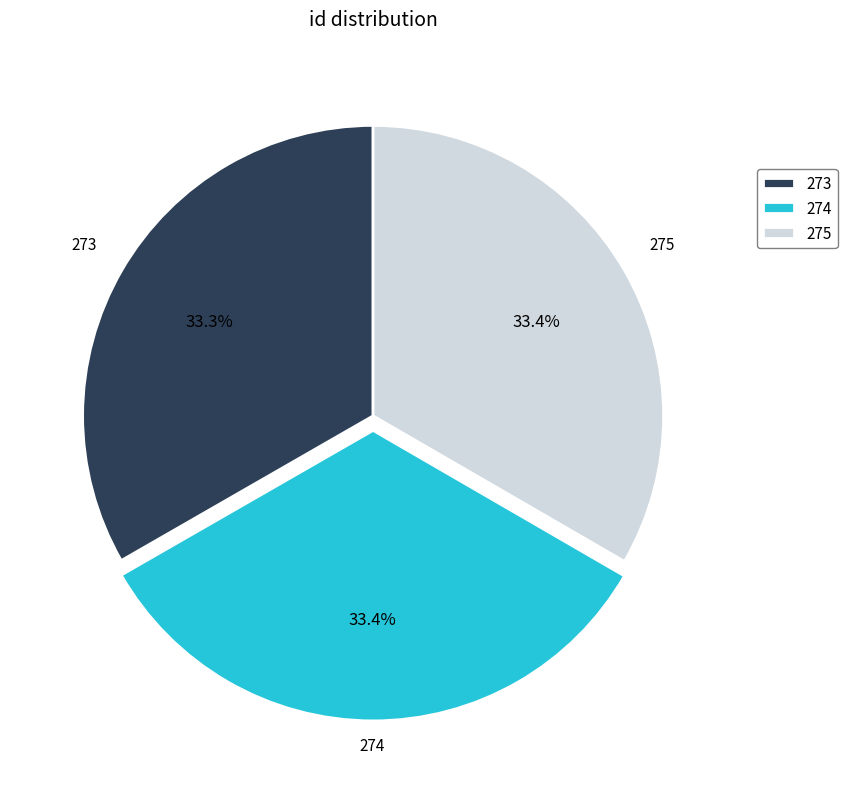

Does 275 represent more than half of the total?

No